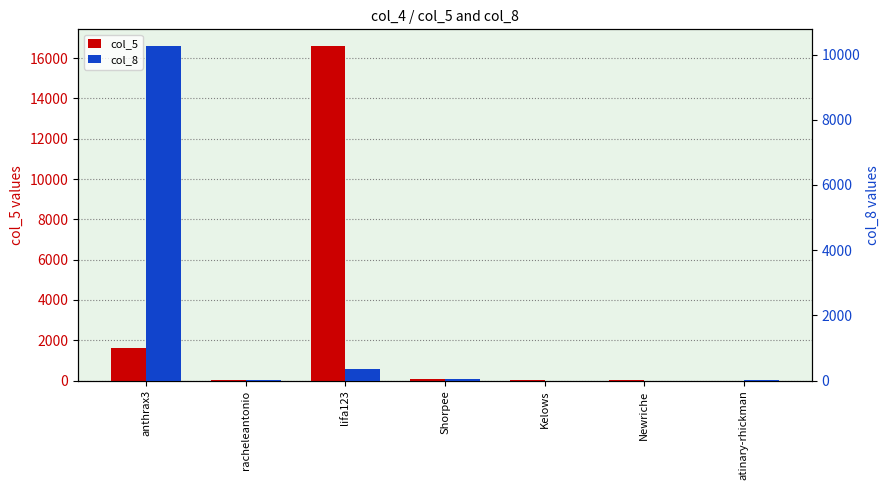

Rank the series by their maximum value, from highest to lowest.

col_5, col_8